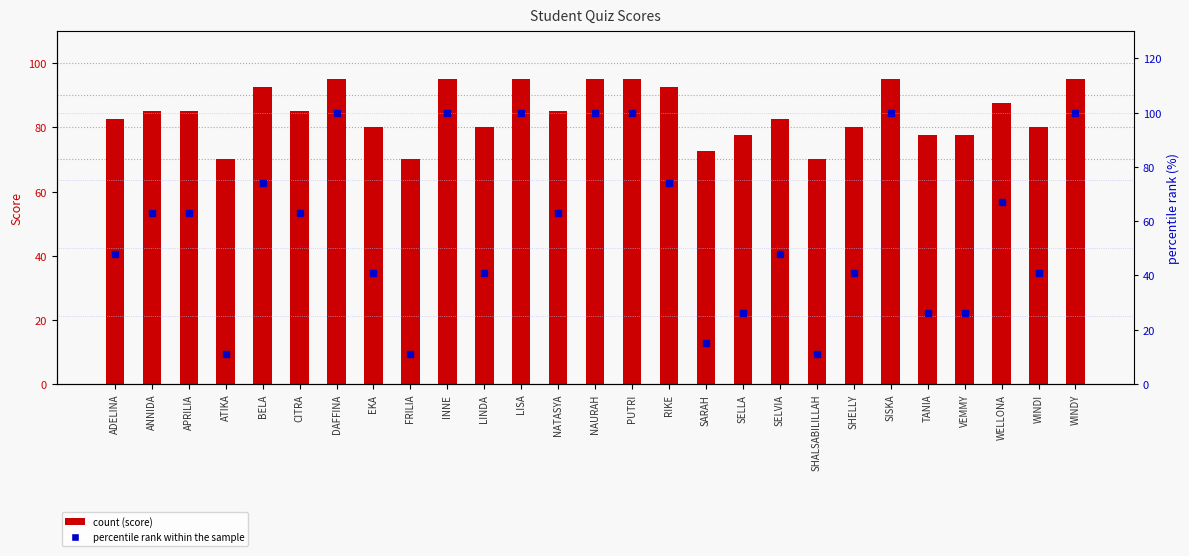

What is the label of the 19th bar from the right?

FRILIA